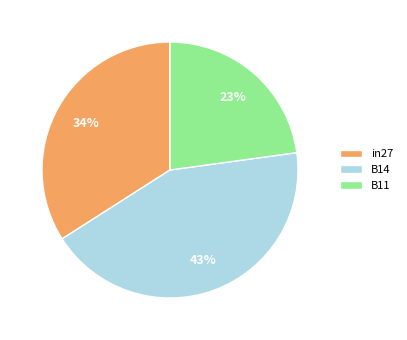

Count the number of slices in the pie.

3